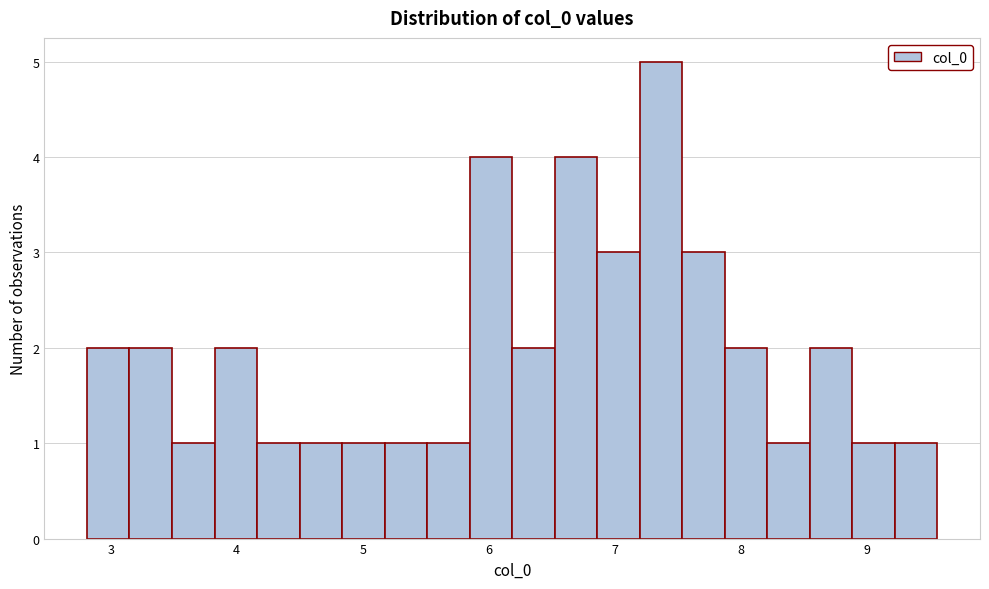

Around what value on the x-axis is the tallest bar? Give the approximate position of its centre, as read against the axis.

7.4